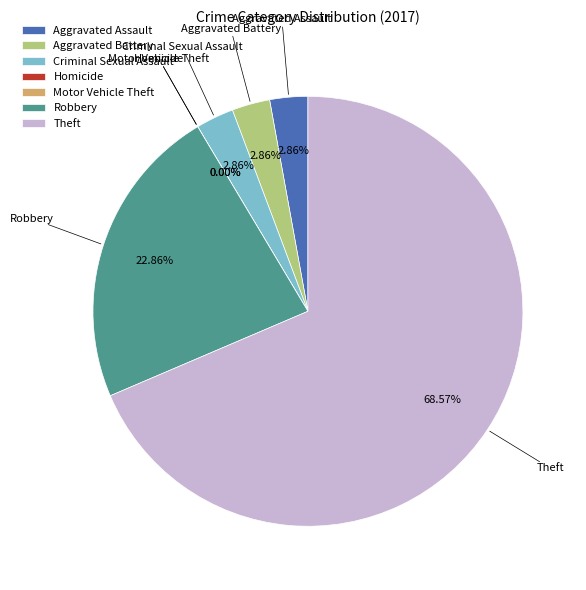

How many segments does this pie chart have?

7